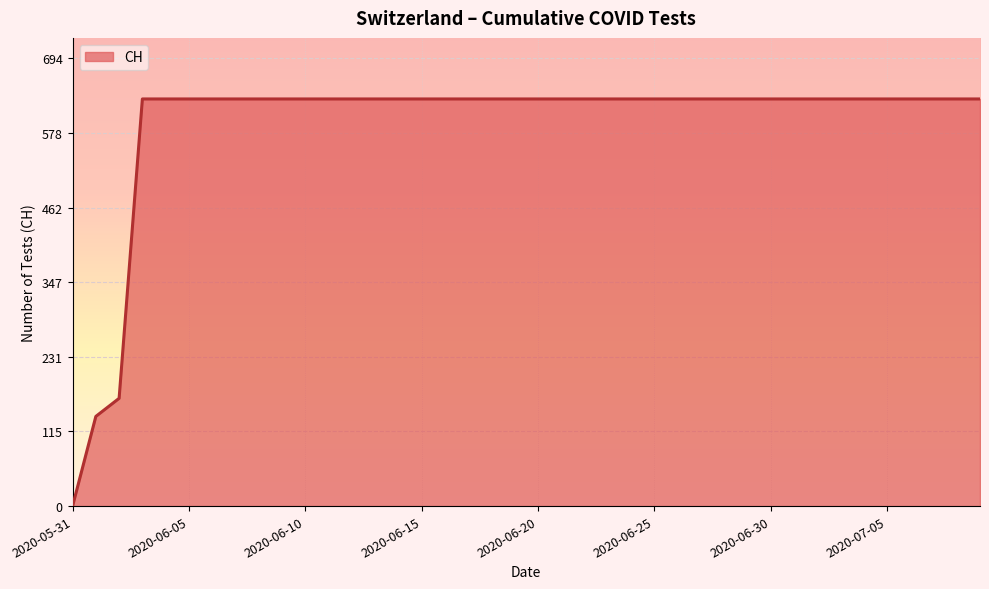

What is the greatest value displayed?

631